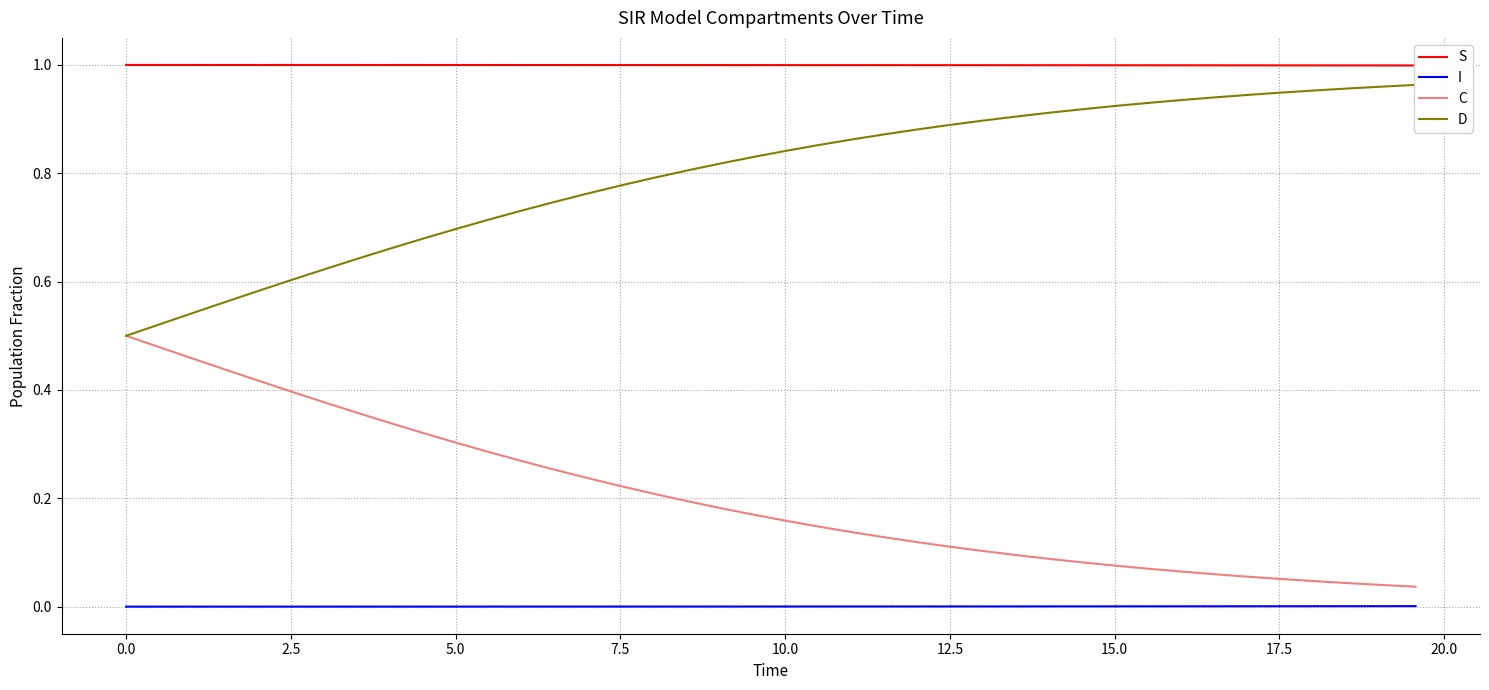

What is the difference between the maximum and second lowest values in the C series?

0.5